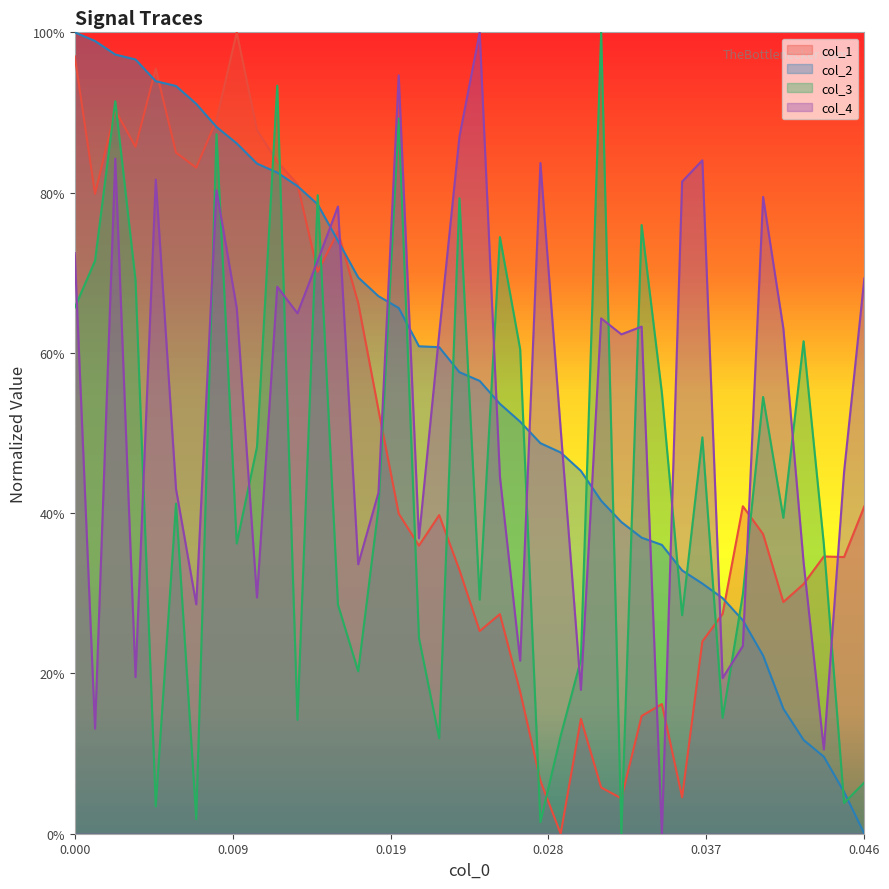

True or false: col_1 has a value of 0.4 at 14.

False